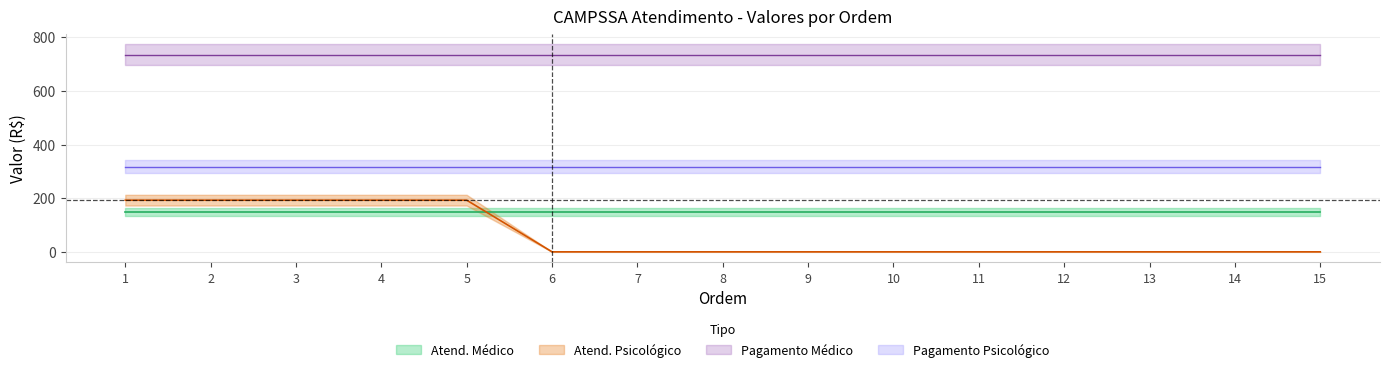

Which series has the largest total across all categories?

Pagamento Medico